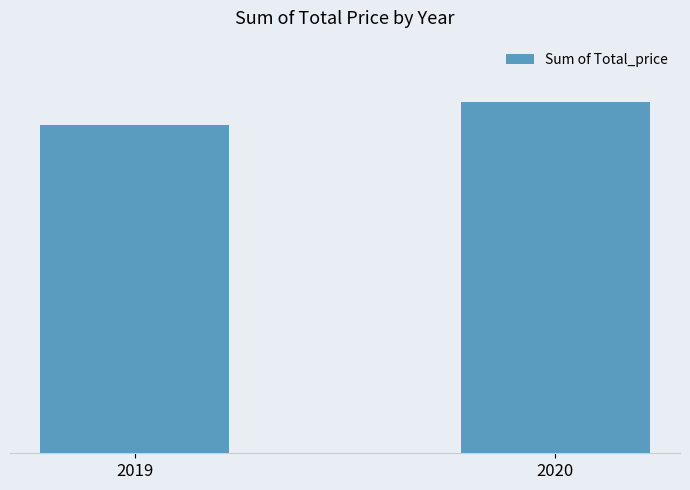

Does the chart contain any negative values?

No